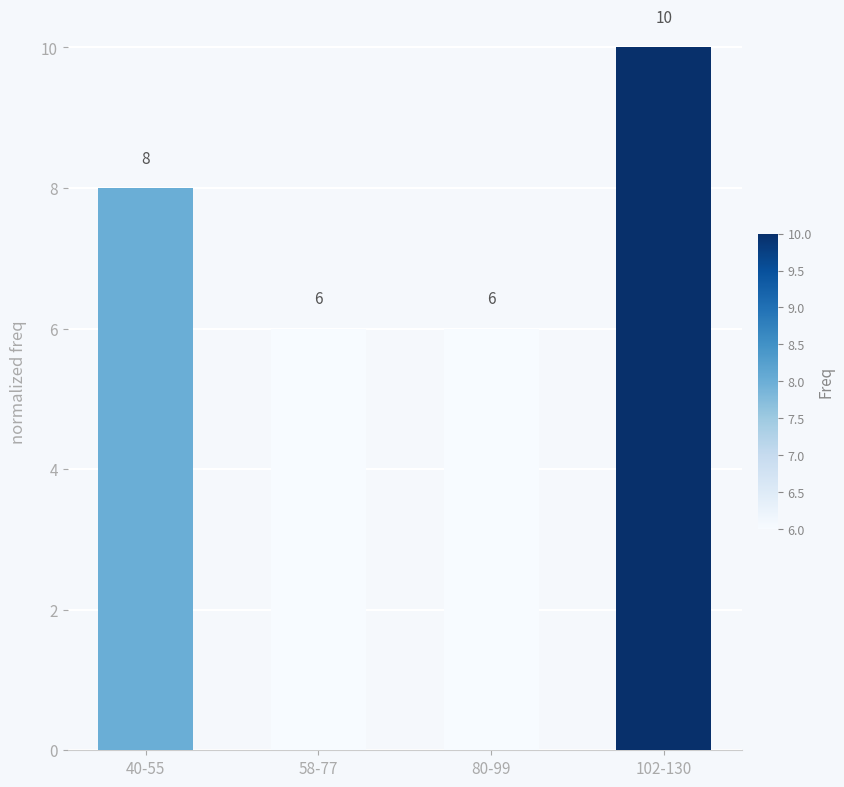

At which label is the value closest to 8?

40-55